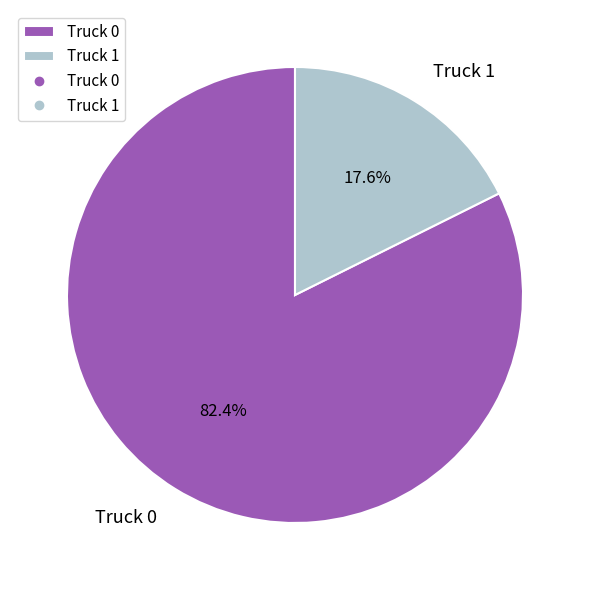

To the nearest percent, what is the combined percentage of Truck 1 and Truck 0?

100%